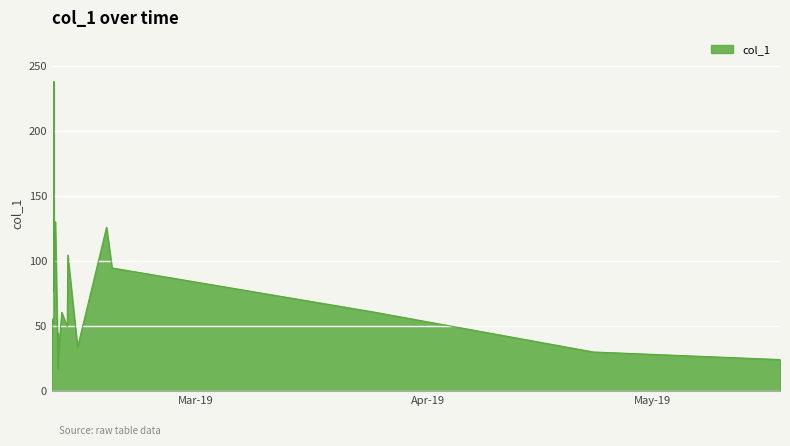

What is the difference between the maximum and minimum values?

224.0